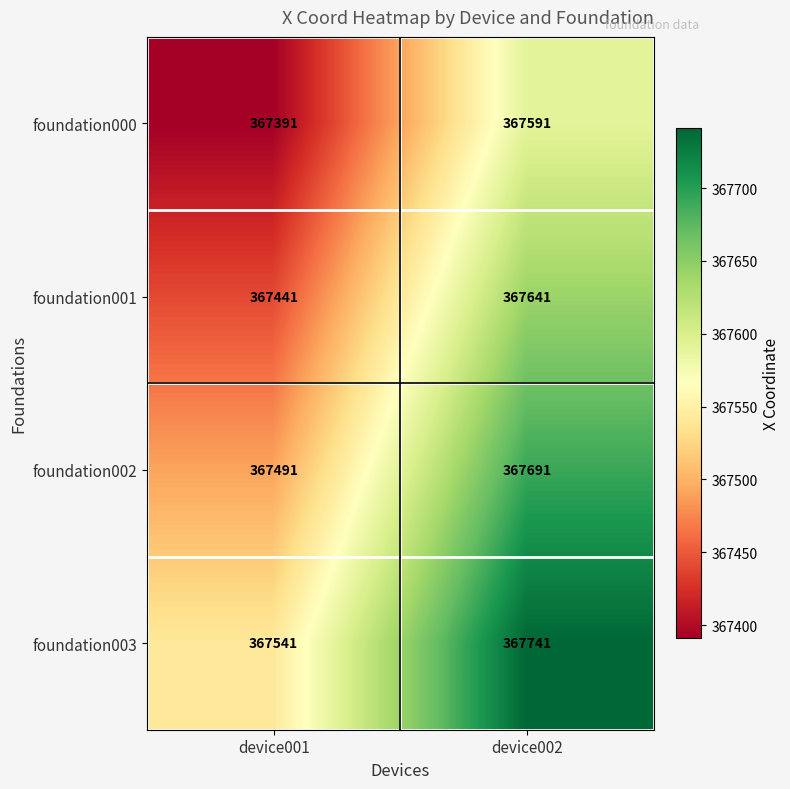

Reading left to right, what are all the values shown in this chart?

foundation000: device001=367391	device002=367591
foundation001: device001=367441	device002=367641
foundation002: device001=367491	device002=367691
foundation003: device001=367541	device002=367741